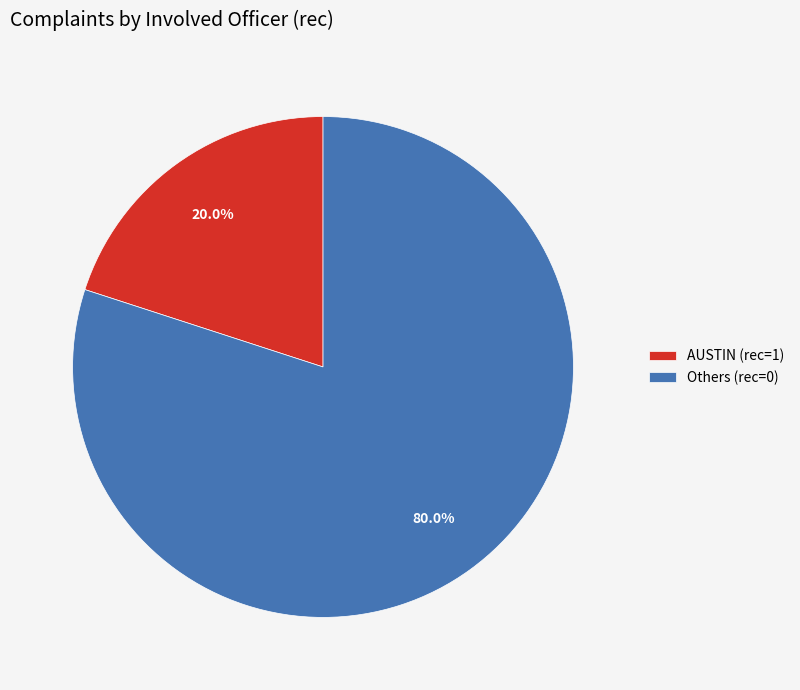

Which category accounts for the majority?

Others (rec=0)